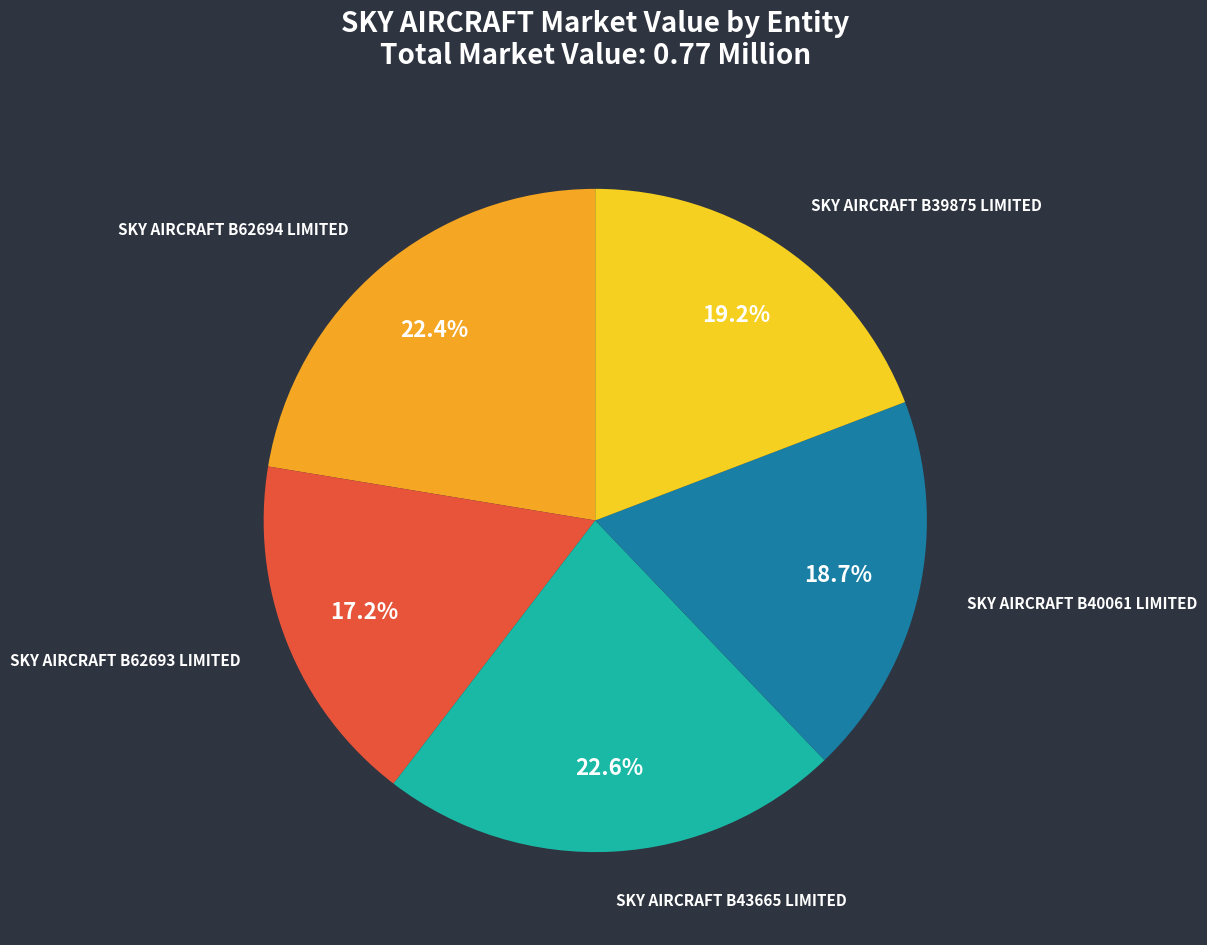

Does any single category account for the majority?

No